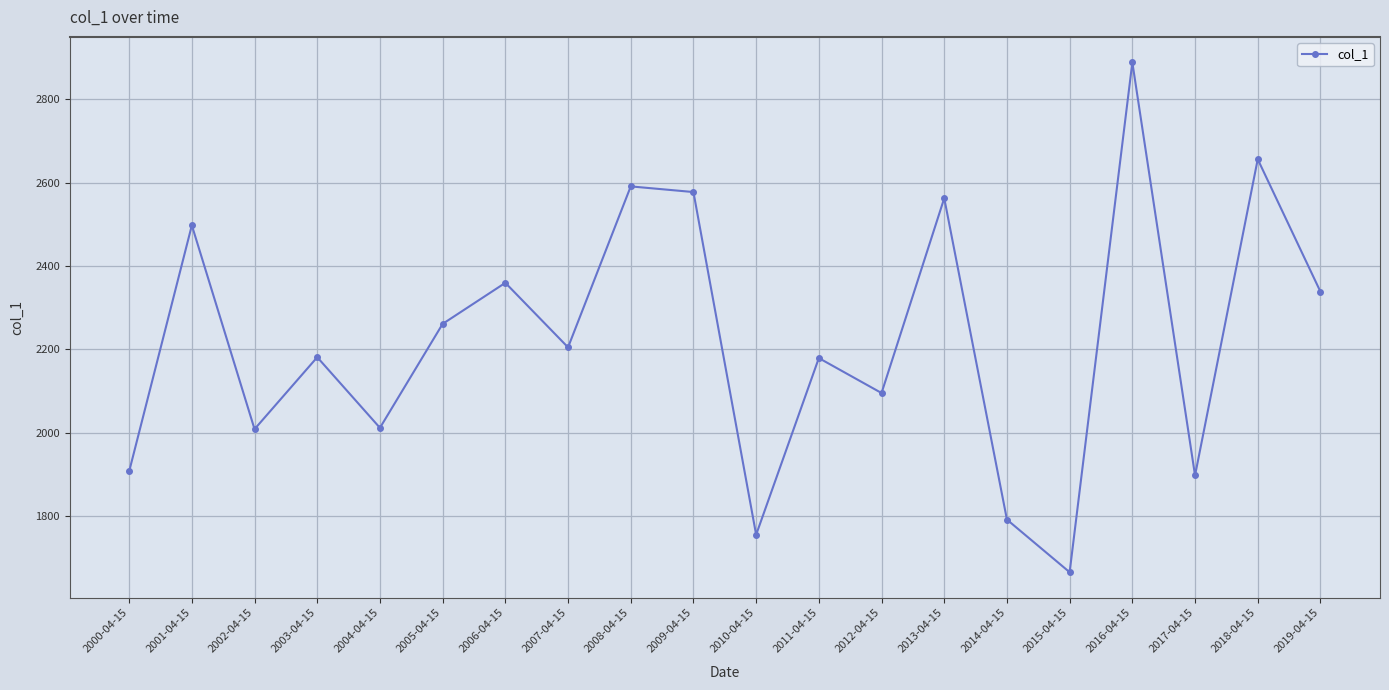

What is the change in value from 2016-04-15 to 2019-04-15?

-549.8